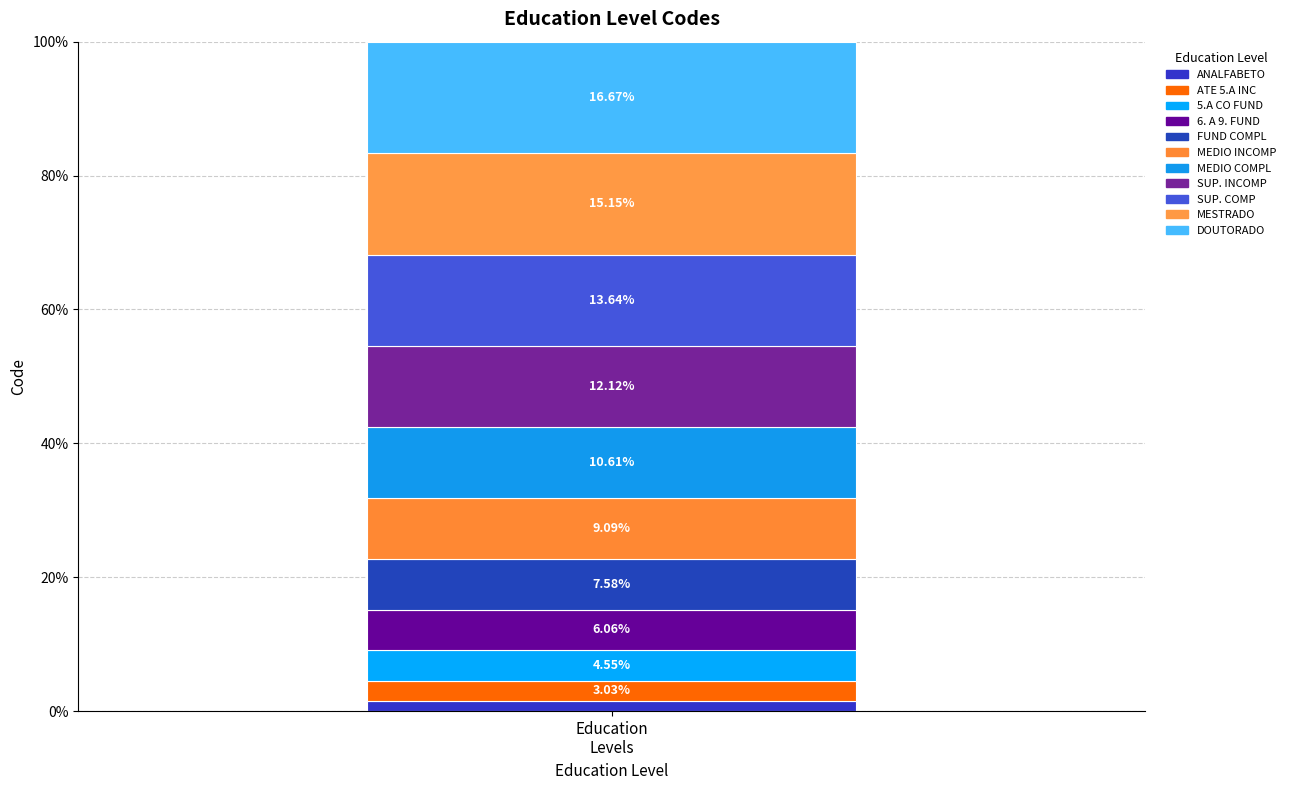

Count the number of data series in this chart.

11